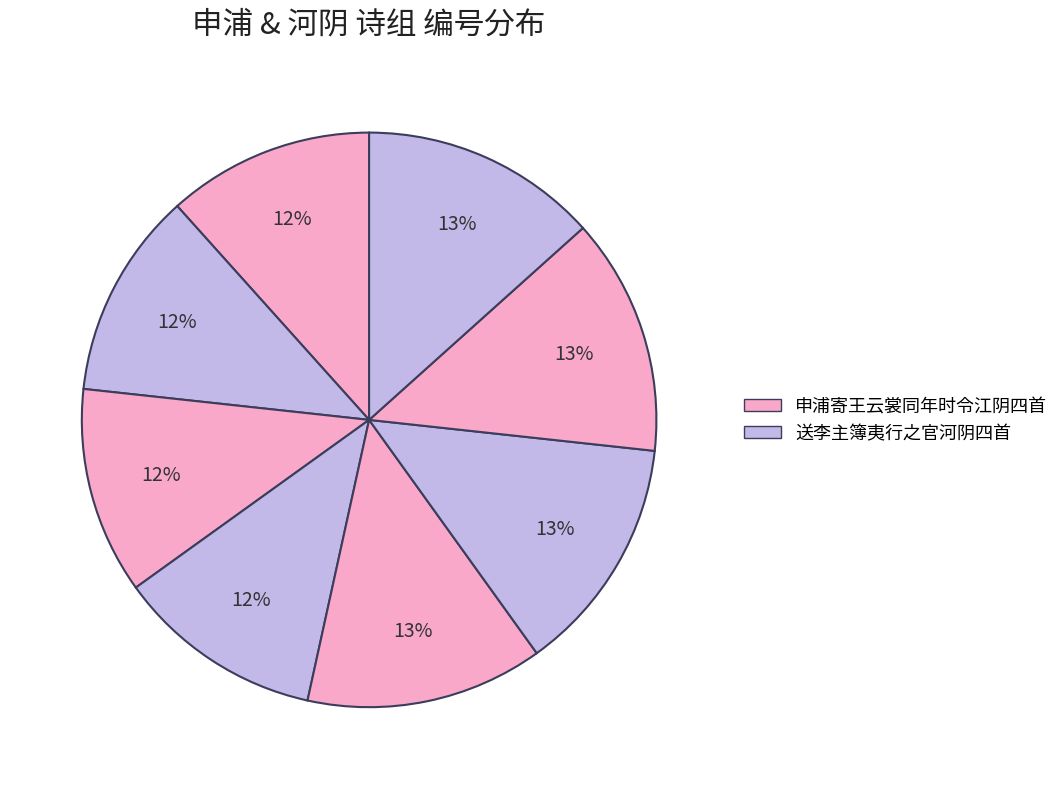

Count the number of slices in the pie.

8